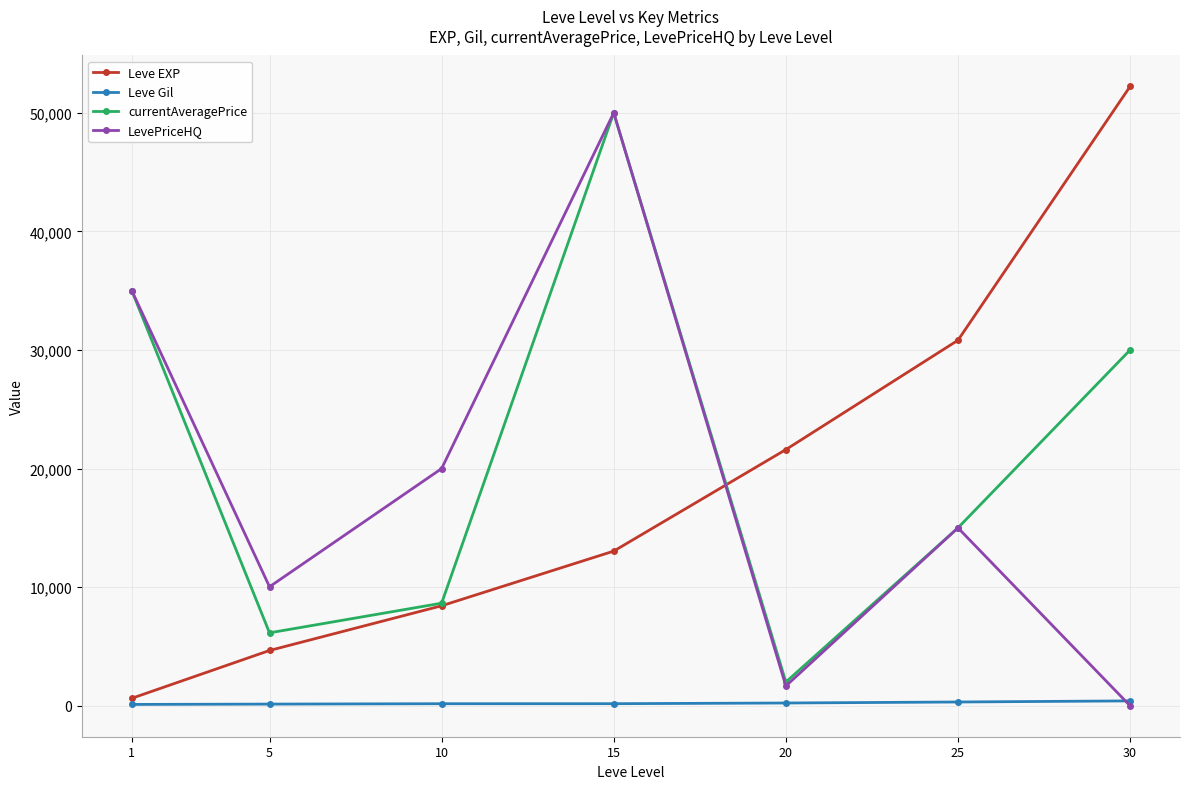

At which label is currentAveragePrice closest to 25999?

30